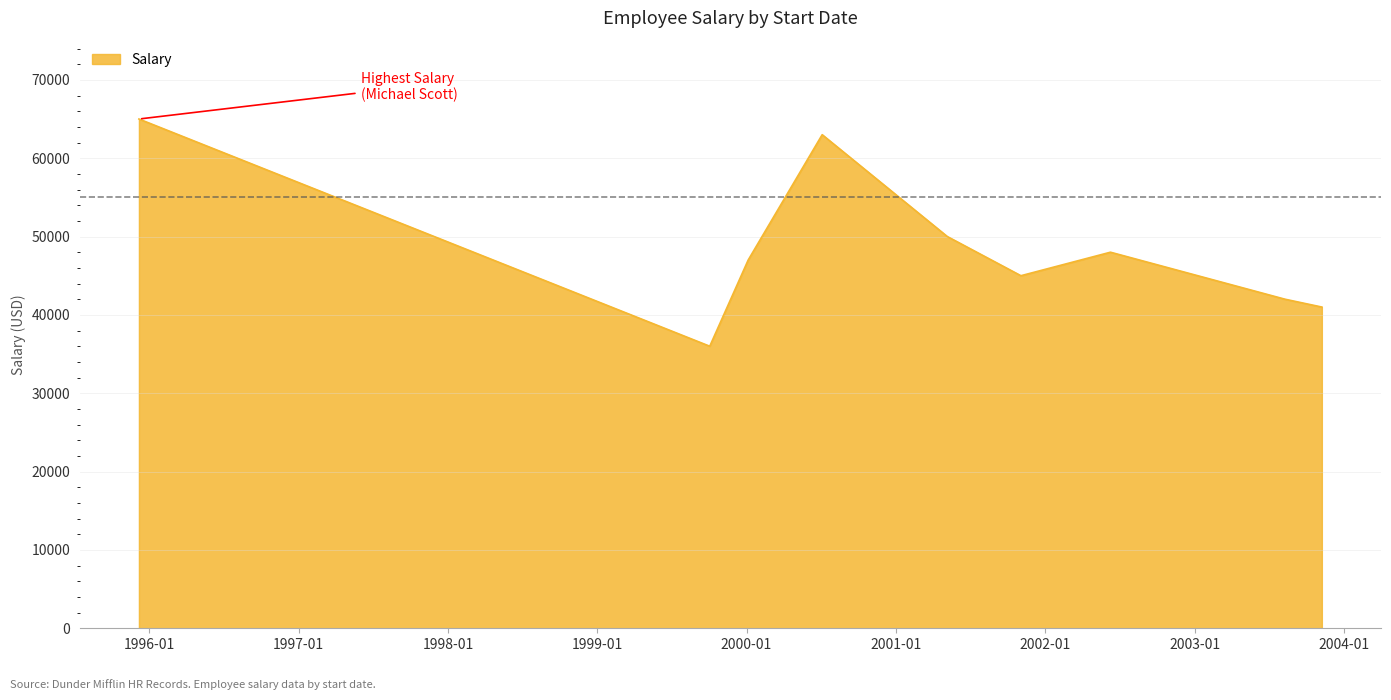

What is the difference between the maximum and minimum values?

29000